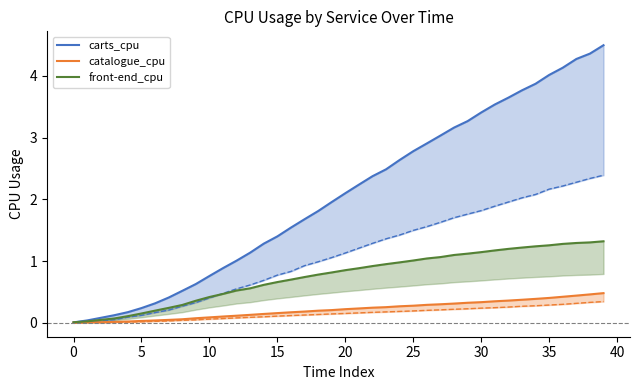

How many times do front-end_cpu and carts_cpu cross each other?

1